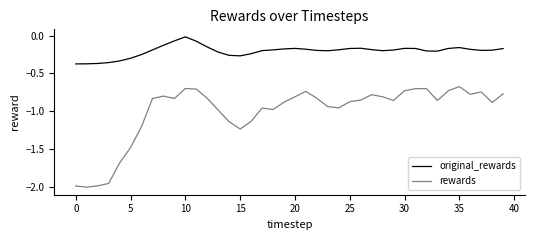

How many lines are shown in the chart?

2